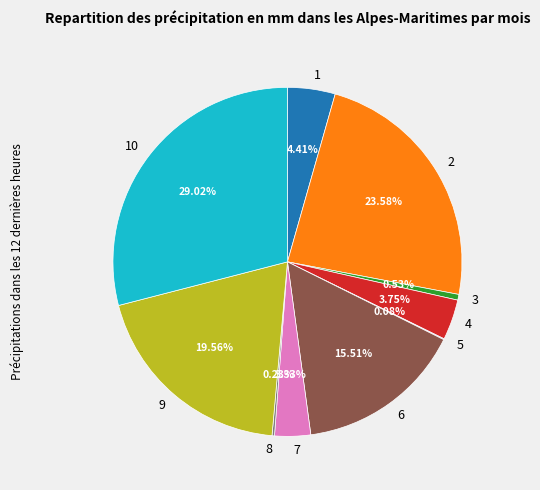

Is there a majority slice in this chart?

No